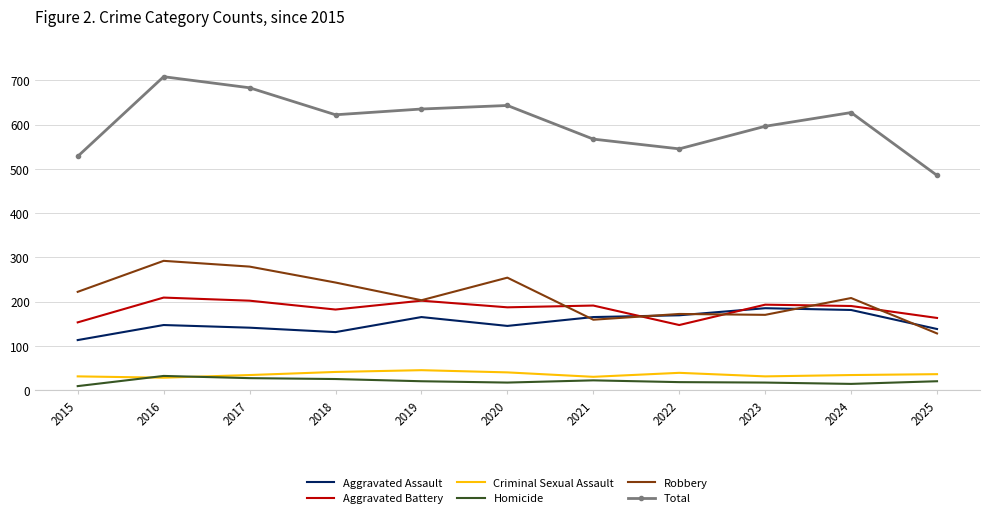

True or false: Robbery and Criminal Sexual Assault intersect in this chart.

False